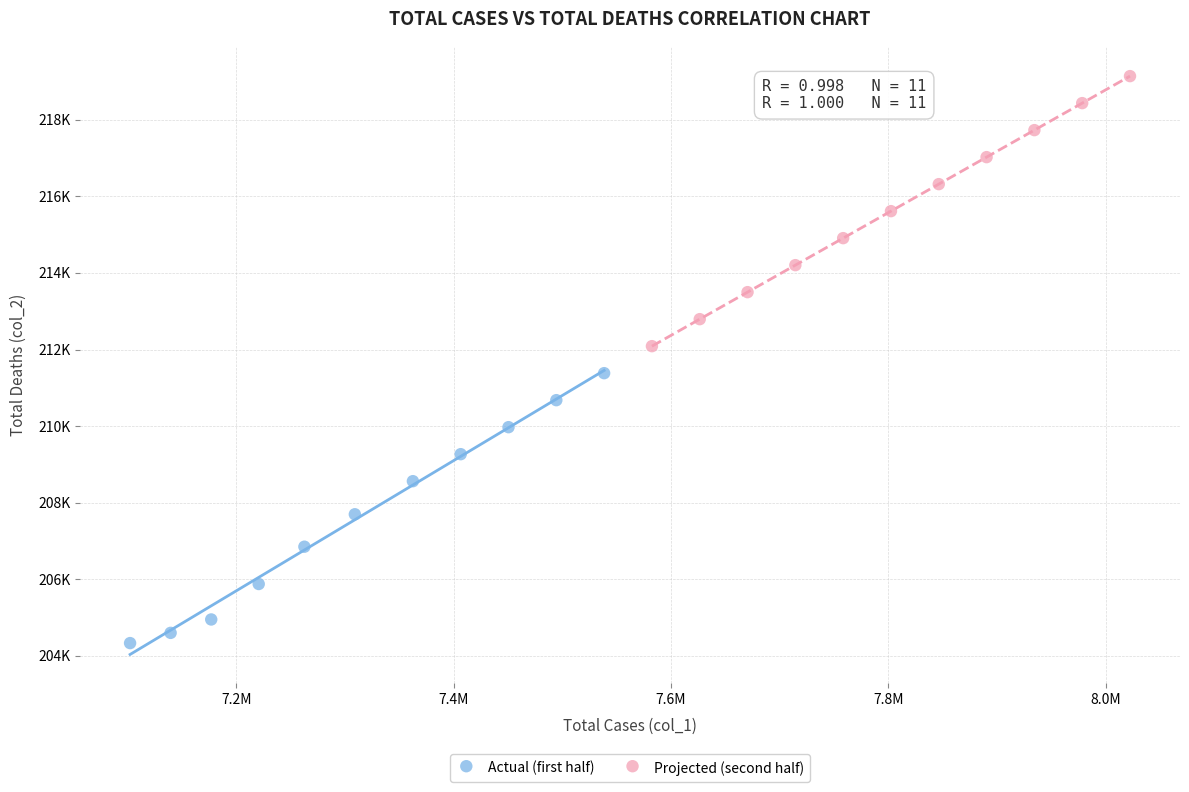

Which series has the largest Y range (max minus min)?

Projected (second half)